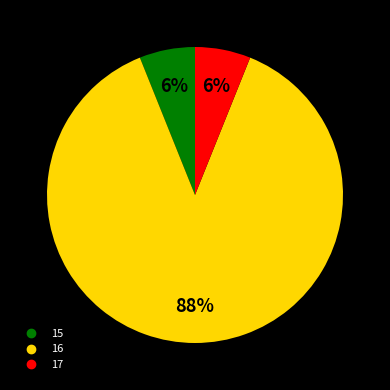

Do 16 and 15 together represent more than half of the pie?

Yes